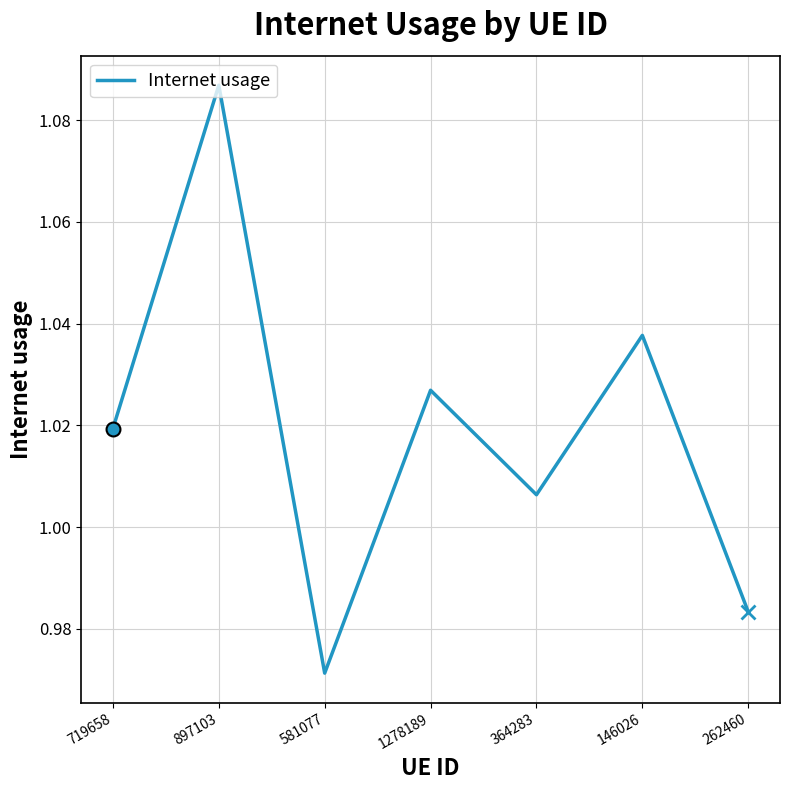

Which has a higher value, 581077 or 897103?

897103